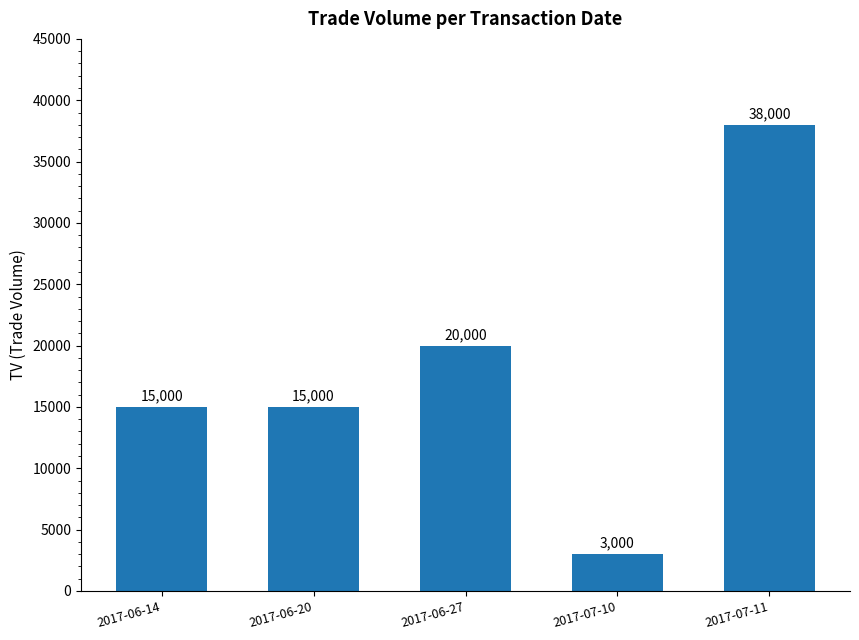

Reading left to right, transcribe all the data shown in this chart.

15000	15000	20000	3000	38000